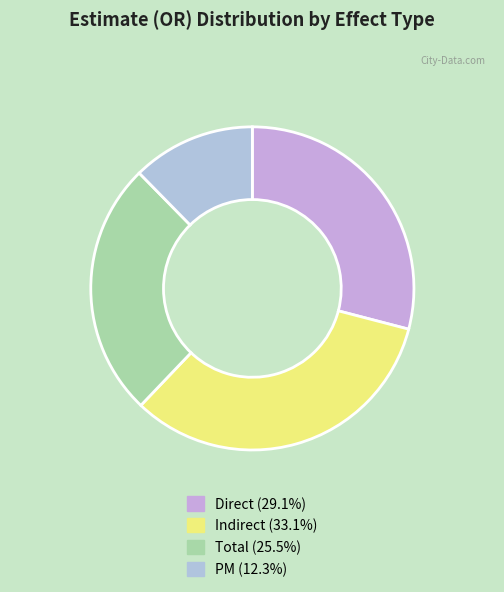

Does any single category account for the majority?

No